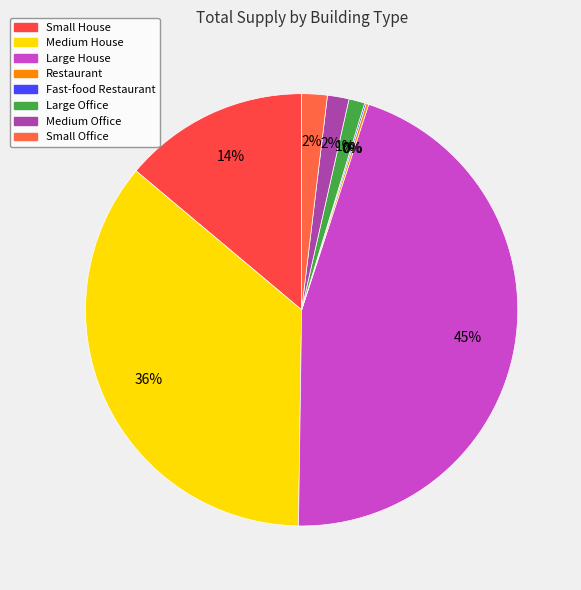

To the nearest percent, what is the difference between the Small House and Medium House slice percentages?

22%